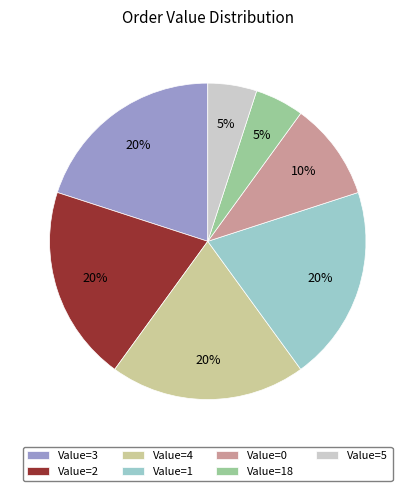

How many segments does this pie chart have?

7